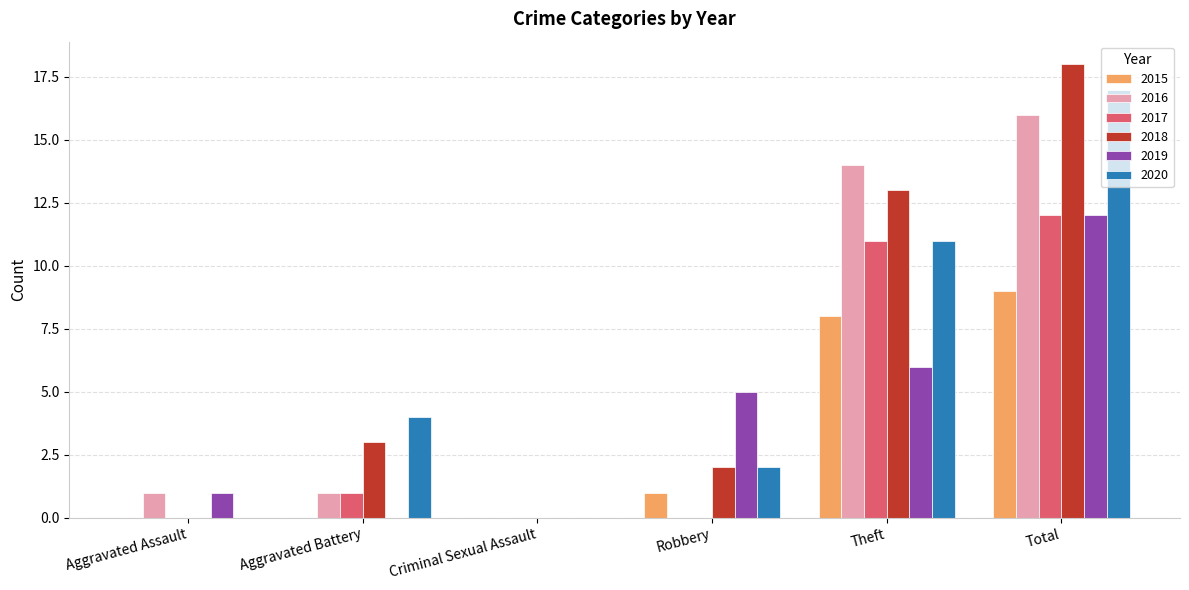

Which series changed the most between Criminal Sexual Assault and Theft?

2016